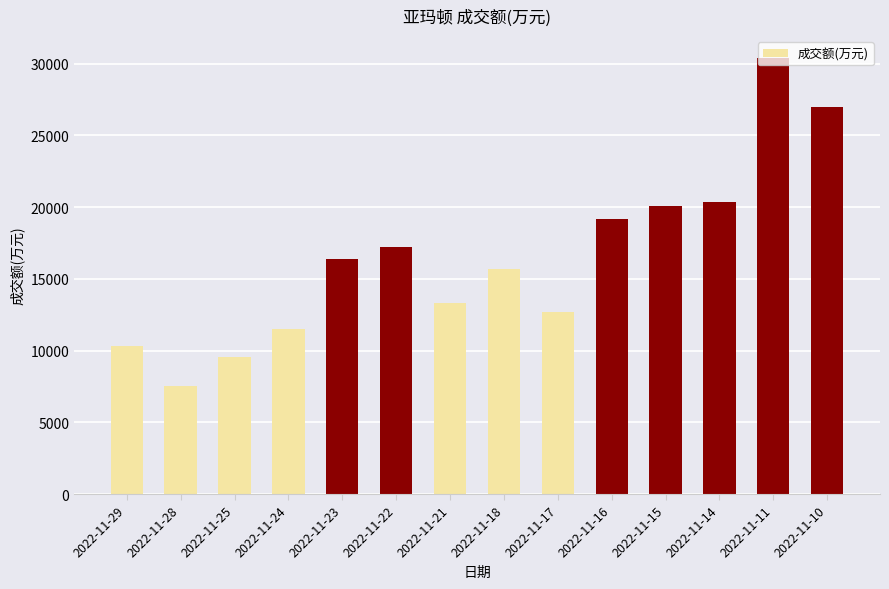

What is the smallest value displayed?

7527